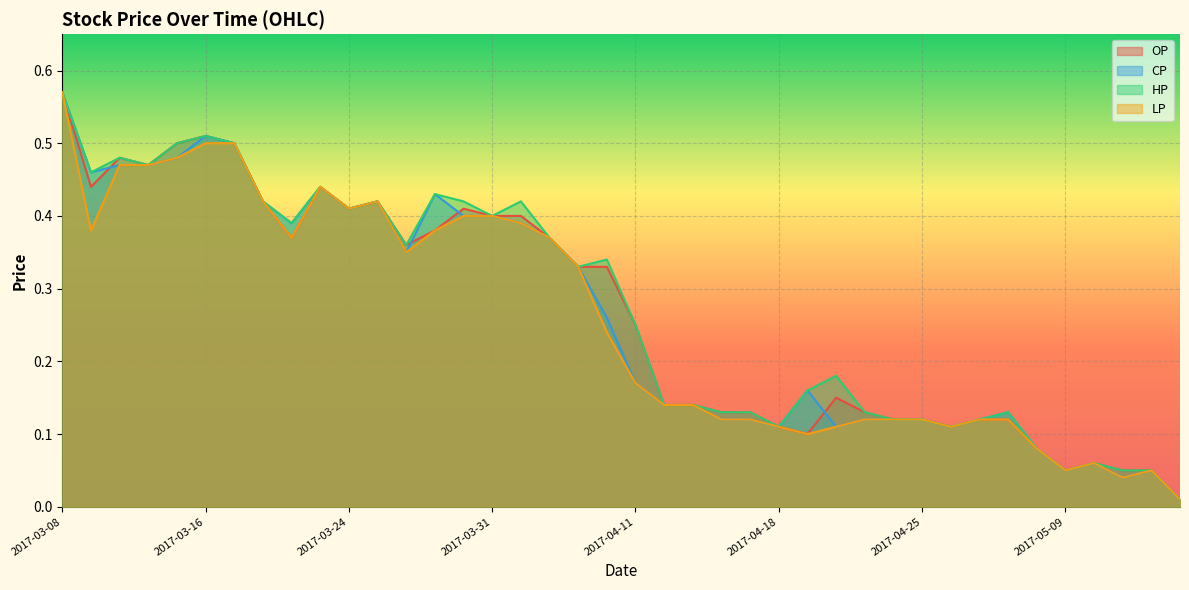

True or false: HP and LP intersect in this chart.

False